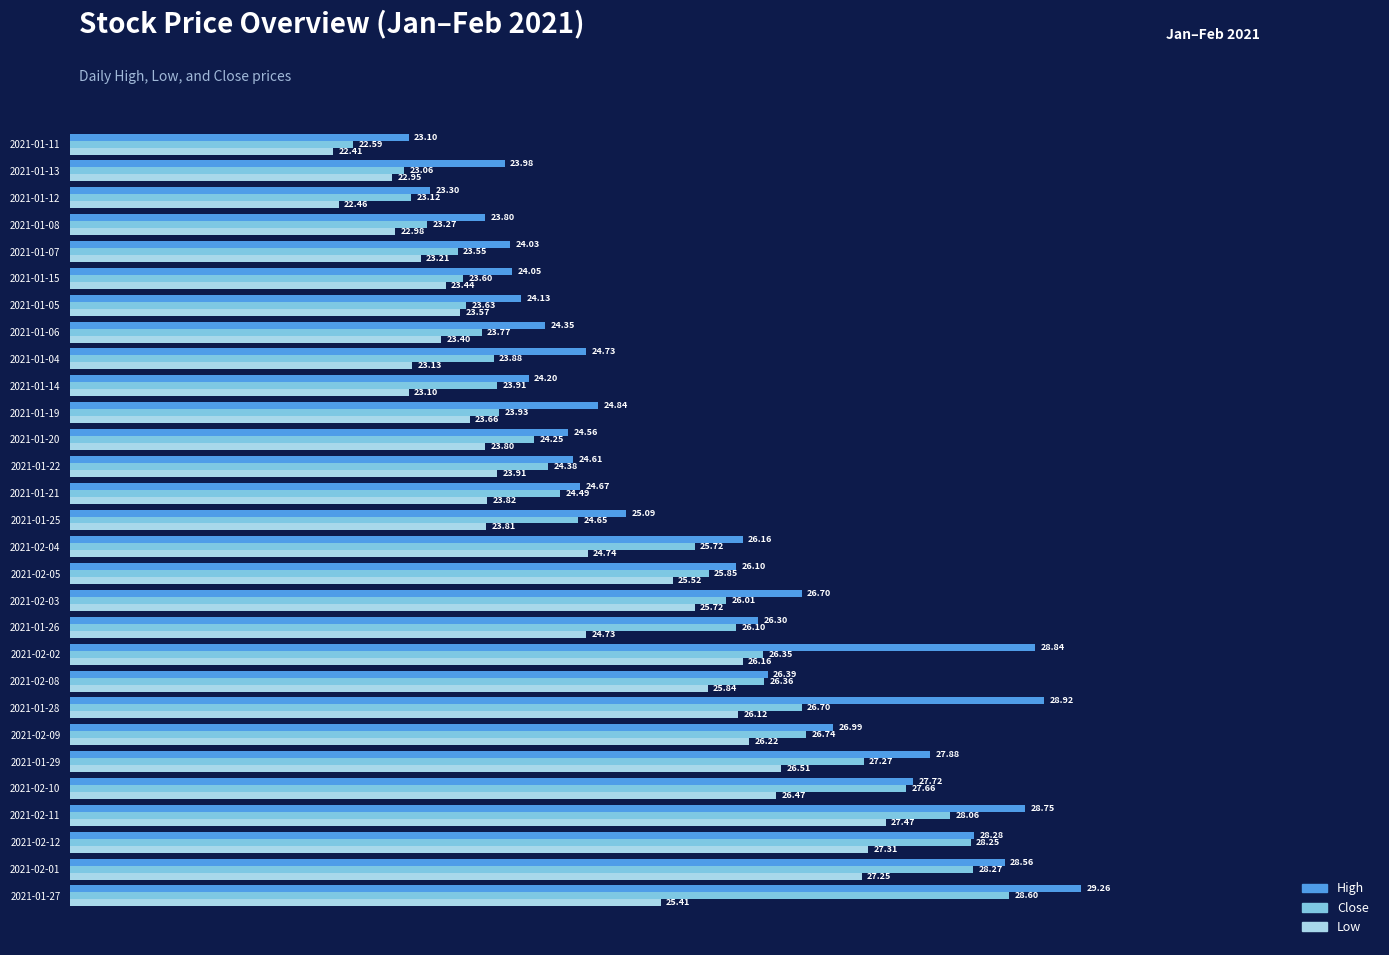

Which series has the largest total across all categories?

High